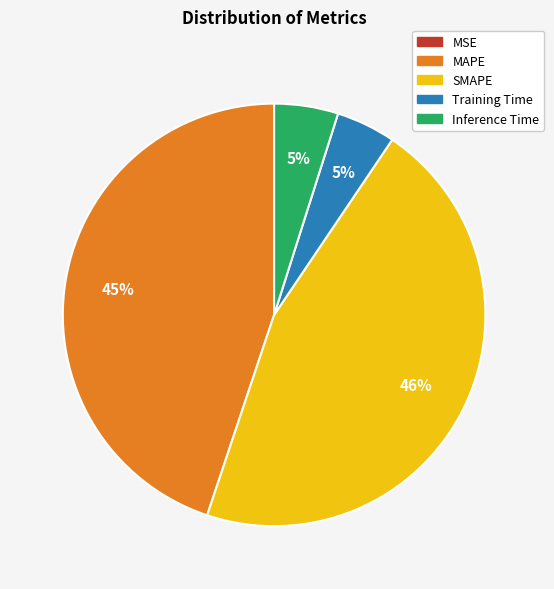

To the nearest percent, what is the difference between the Inference Time and SMAPE slice percentages?

41%